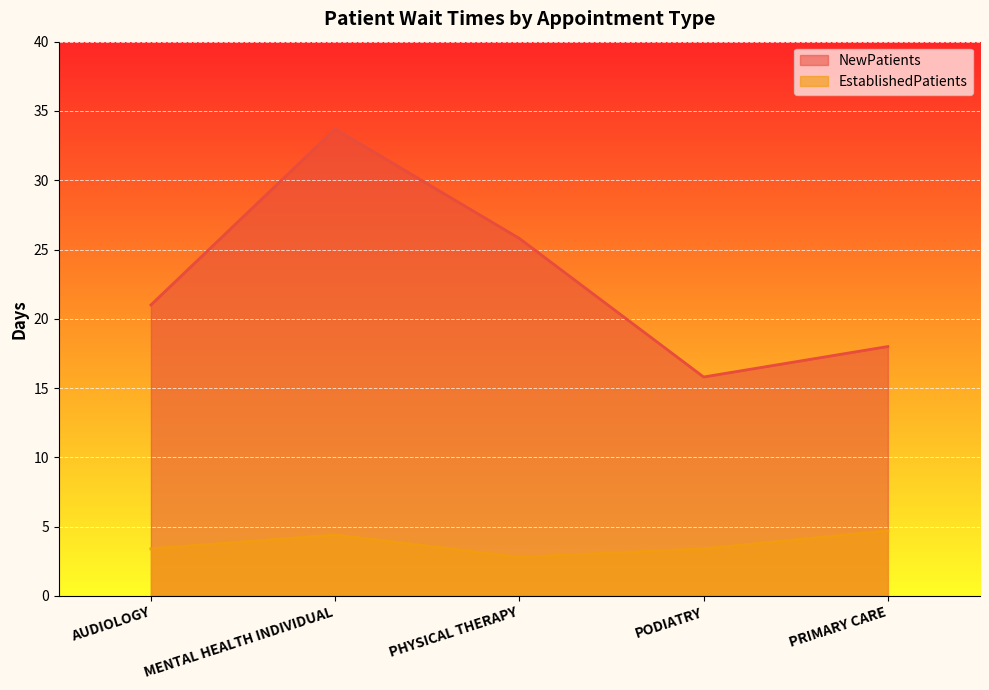

How many lines are shown in the chart?

2